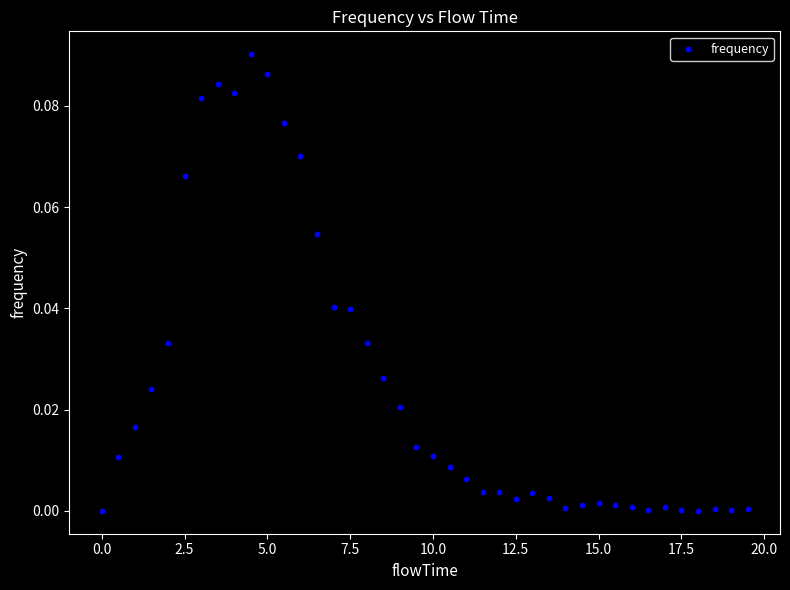

What is the range of X values (max minus min)?

19.5